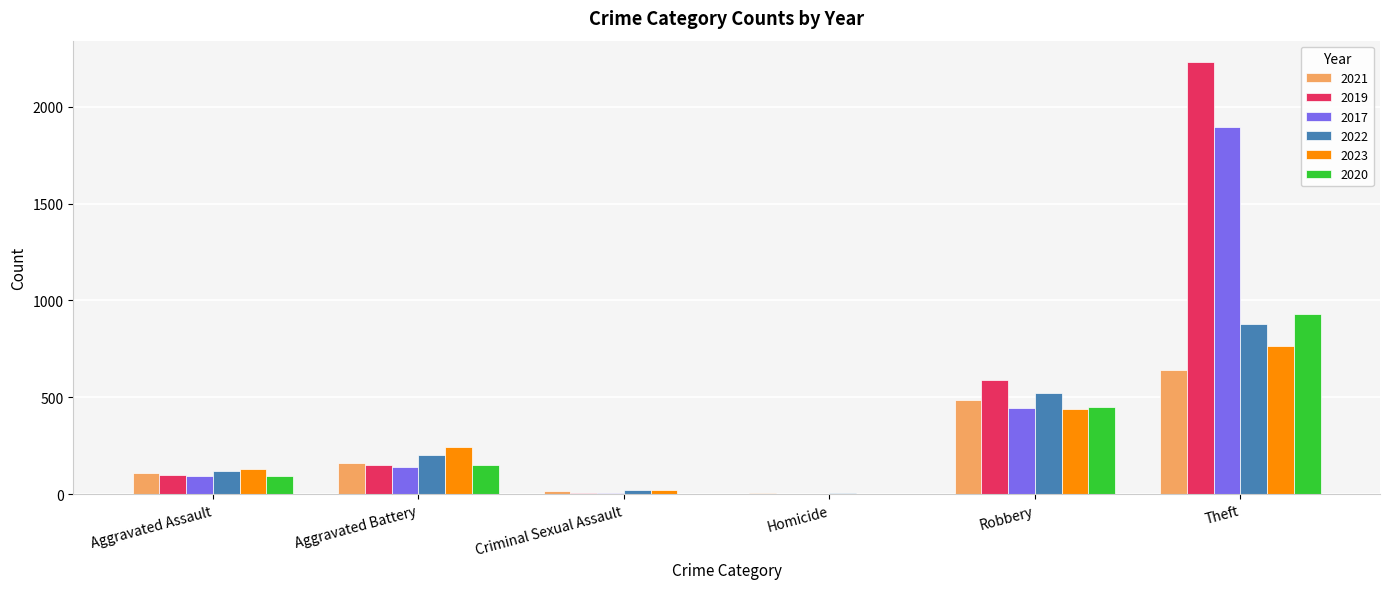

Which series has the widest spread of values?

2019